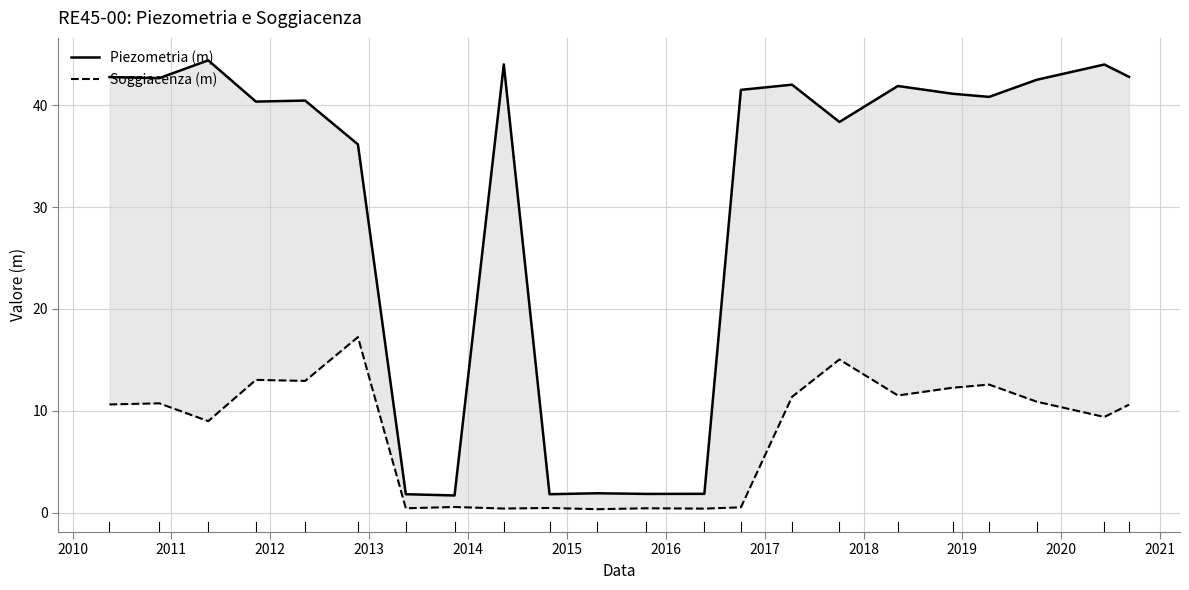

What is the difference between the maximum and second lowest values in the Piezometria (m) series?

42.6